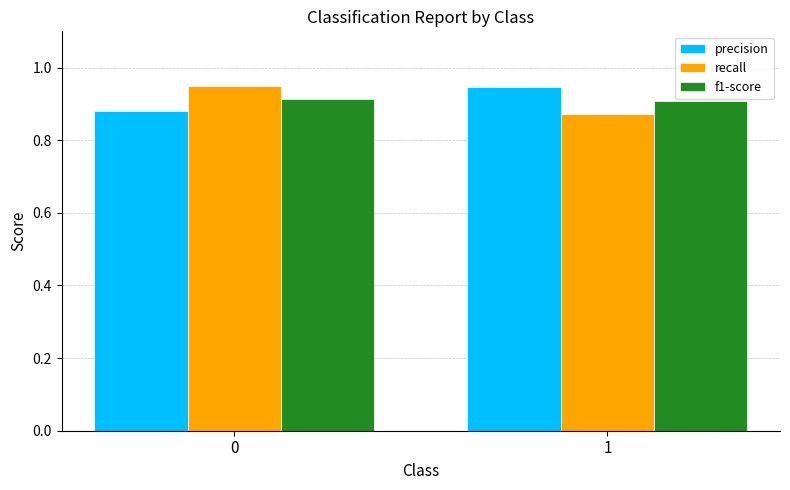

Is the value of recall at 1 greater than the value of precision at 1?

No